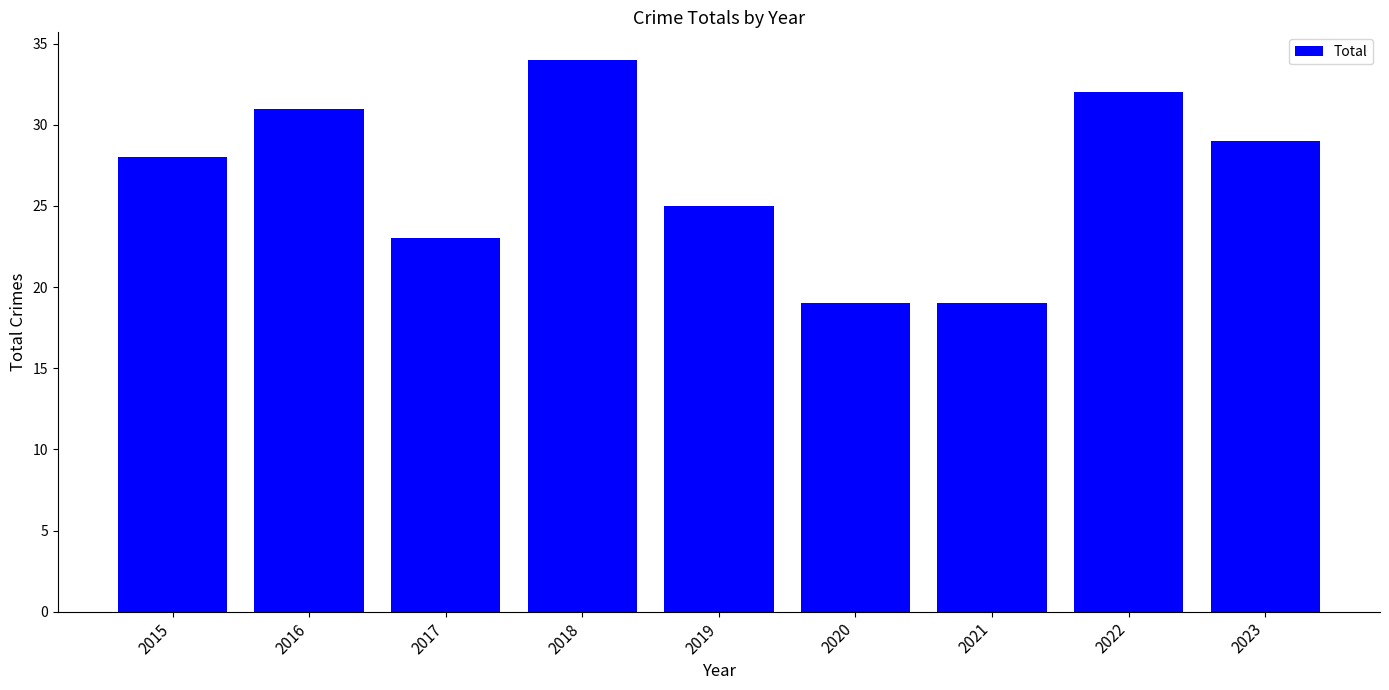

Which category has the highest value across all series?

2018